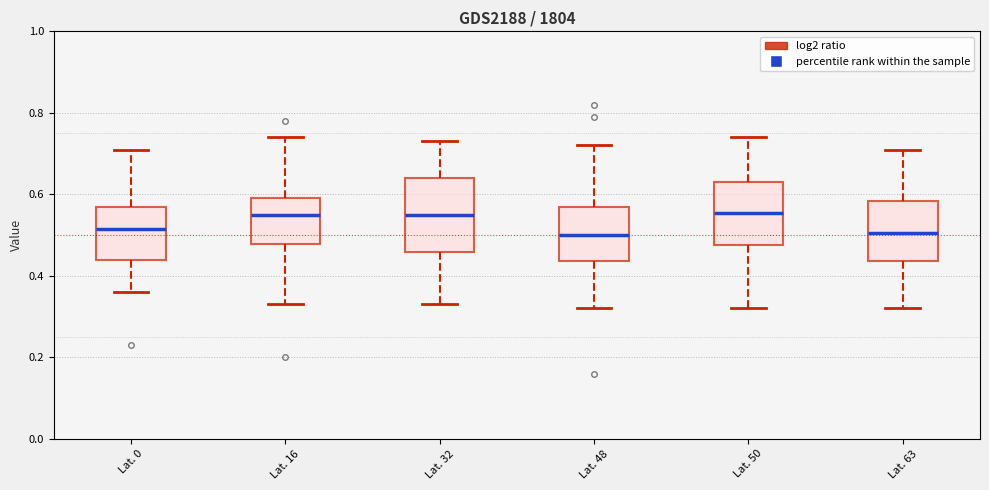

Where does the median line of the box for Lat. 32 sit on the y-axis? The values are not printed on the chart, so give them approximately, as read against the axis.

0.56